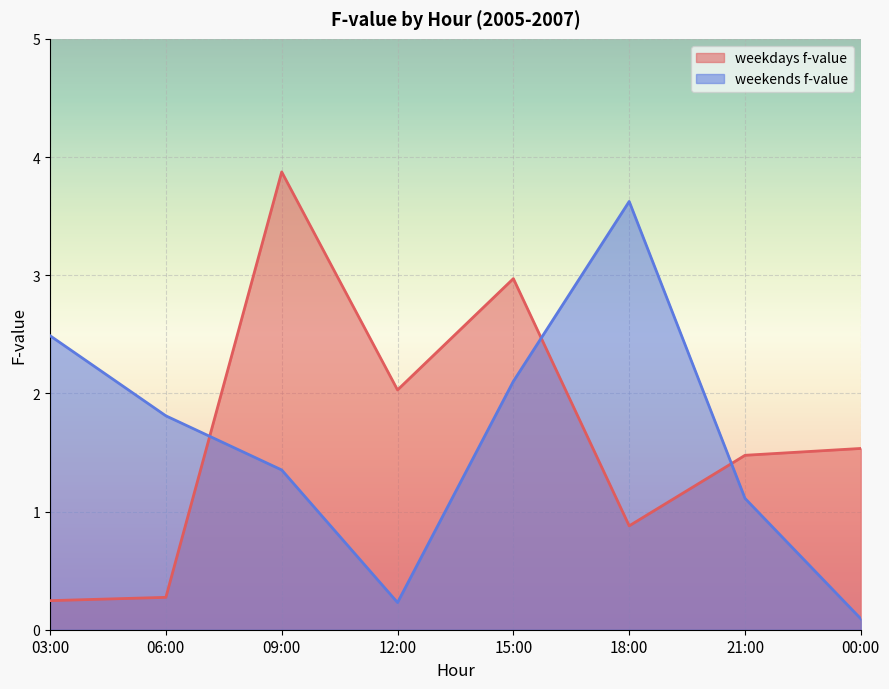

What is the smallest value displayed?

0.1